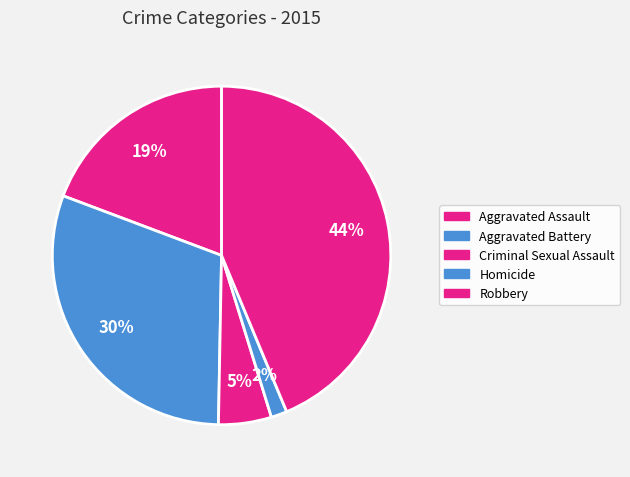

How much of the chart is everything except Aggravated Battery?

69.6%